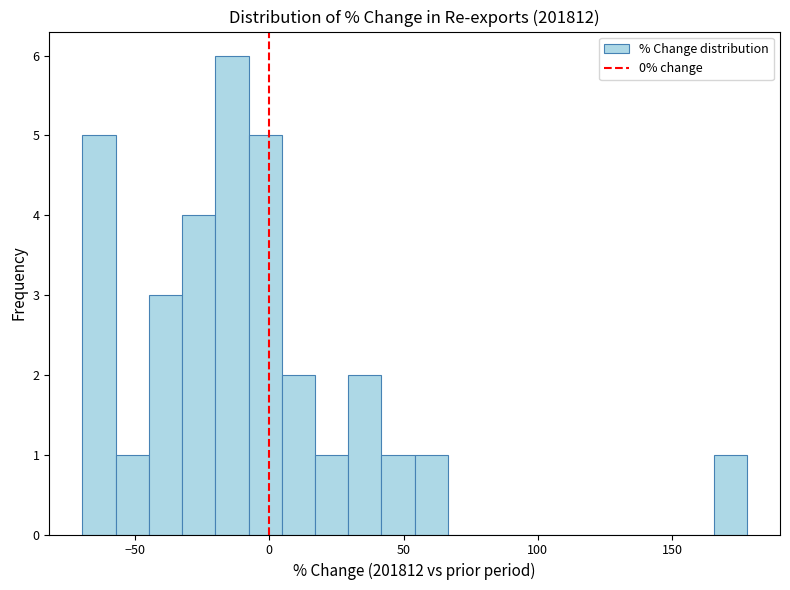

Around what value on the x-axis is the tallest bar? Give the approximate position of its centre, as read against the axis.

-15